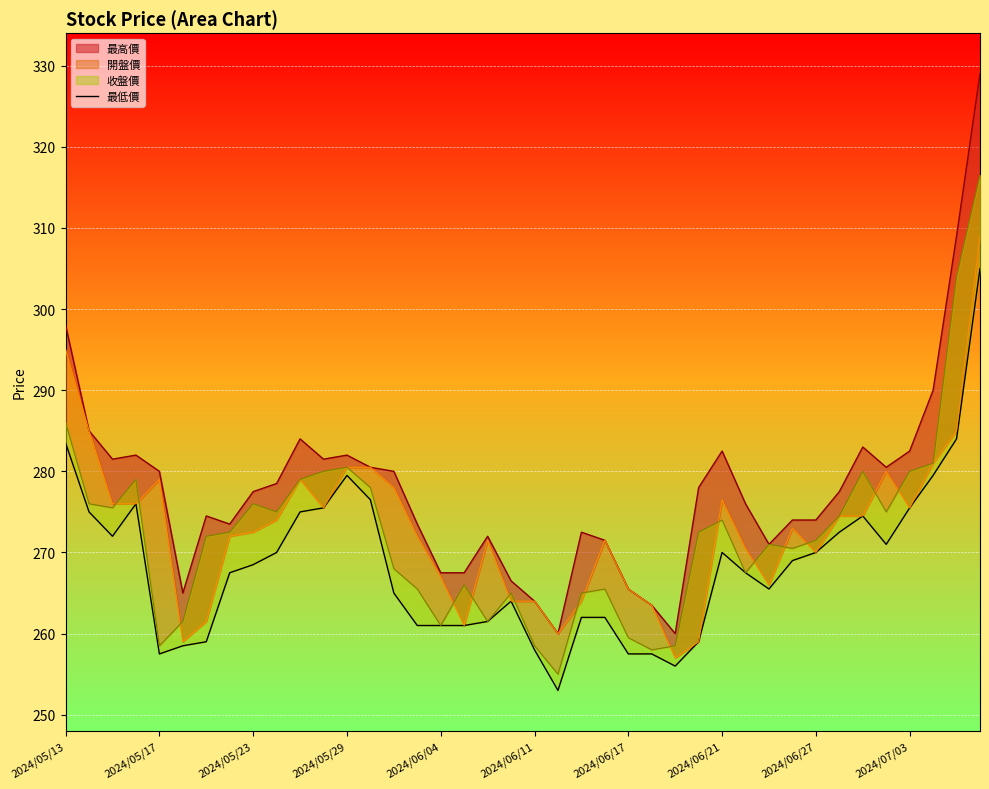

How many values are below 268?

20